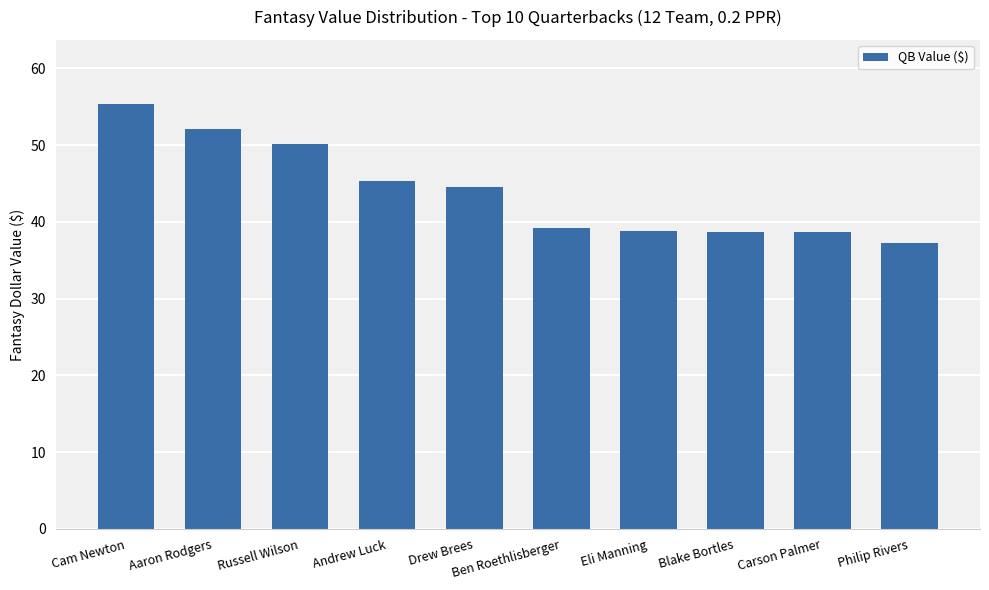

What is the label of the 4th bar from the right?

Eli Manning